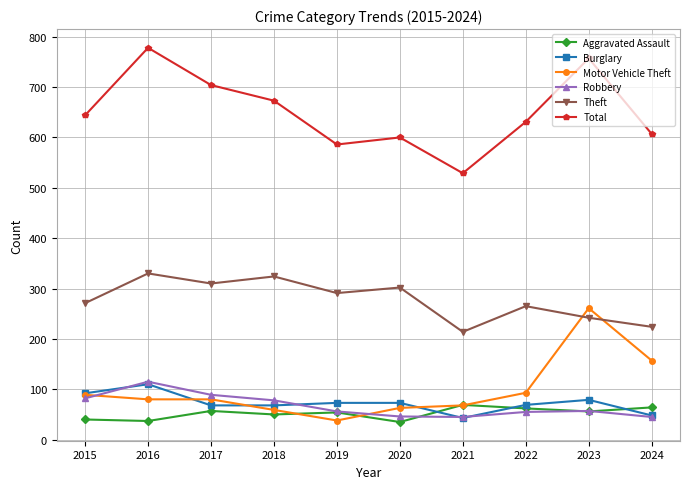

What value does the Theft series have at 2020?

302